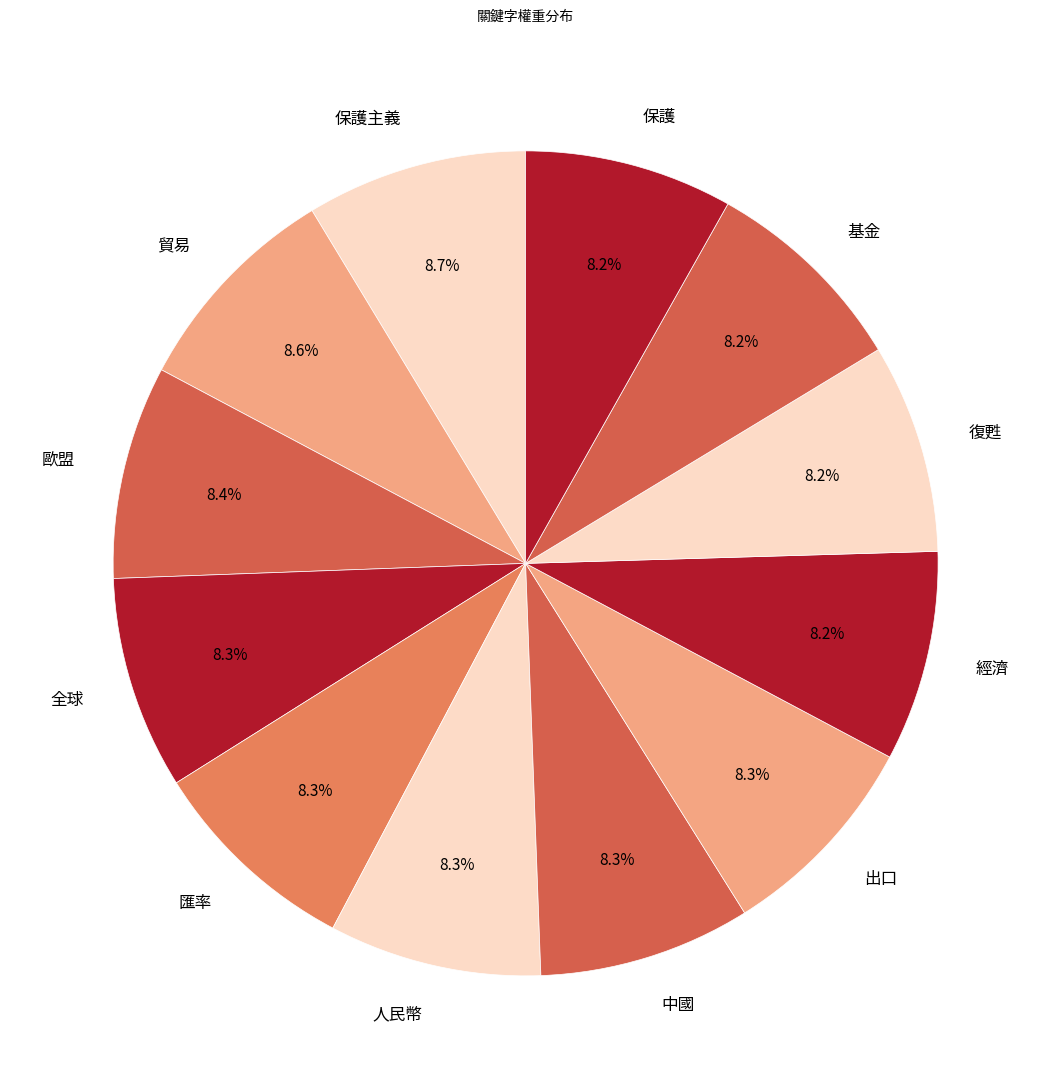

How many slices are in this pie chart?

12